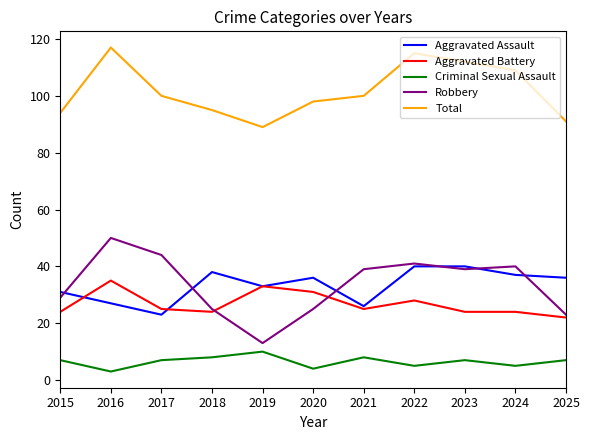

True or false: Total has a value of 89 at 2019.

True